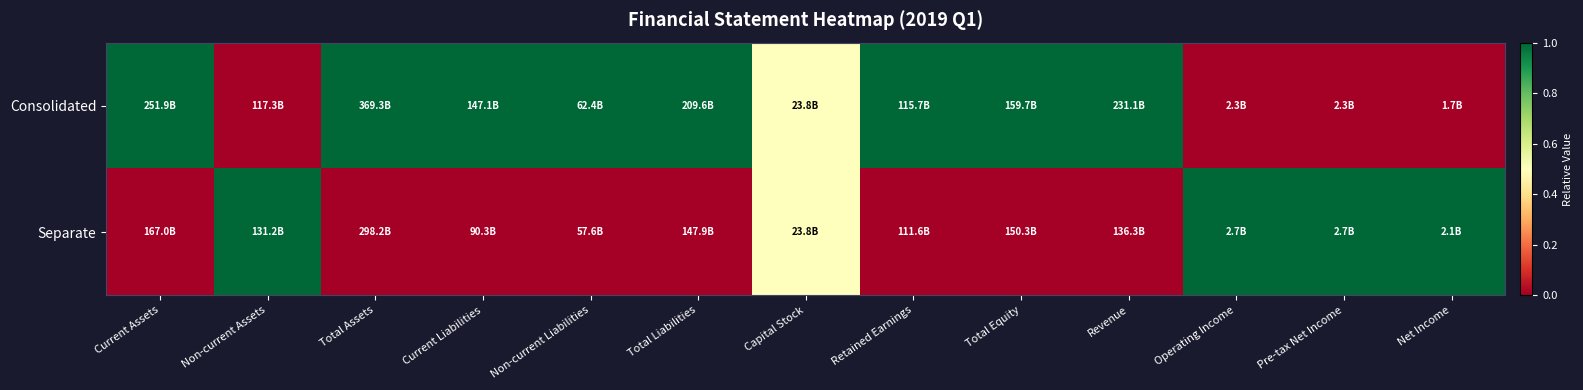

How many categories are shown in the chart?

13